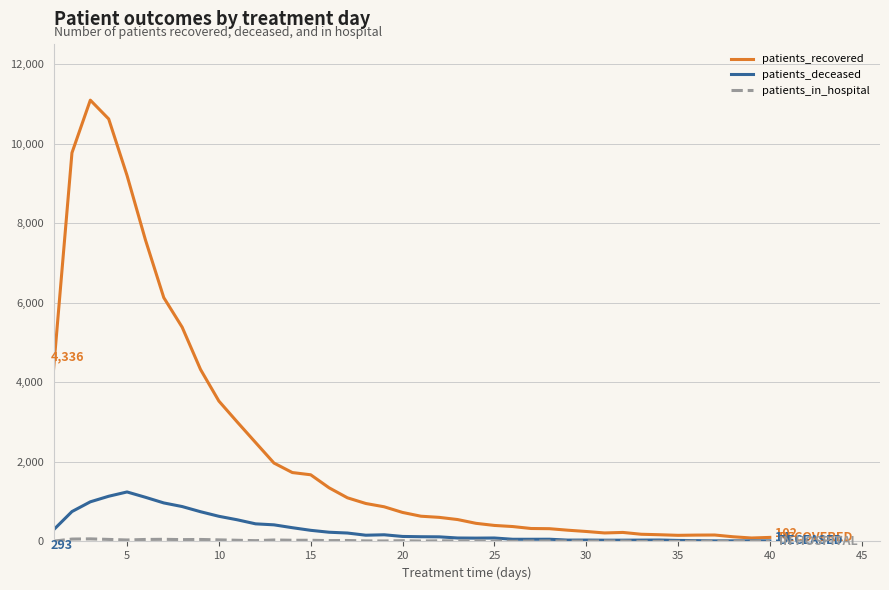

Which series has the largest range (max minus min)?

patients_recovered